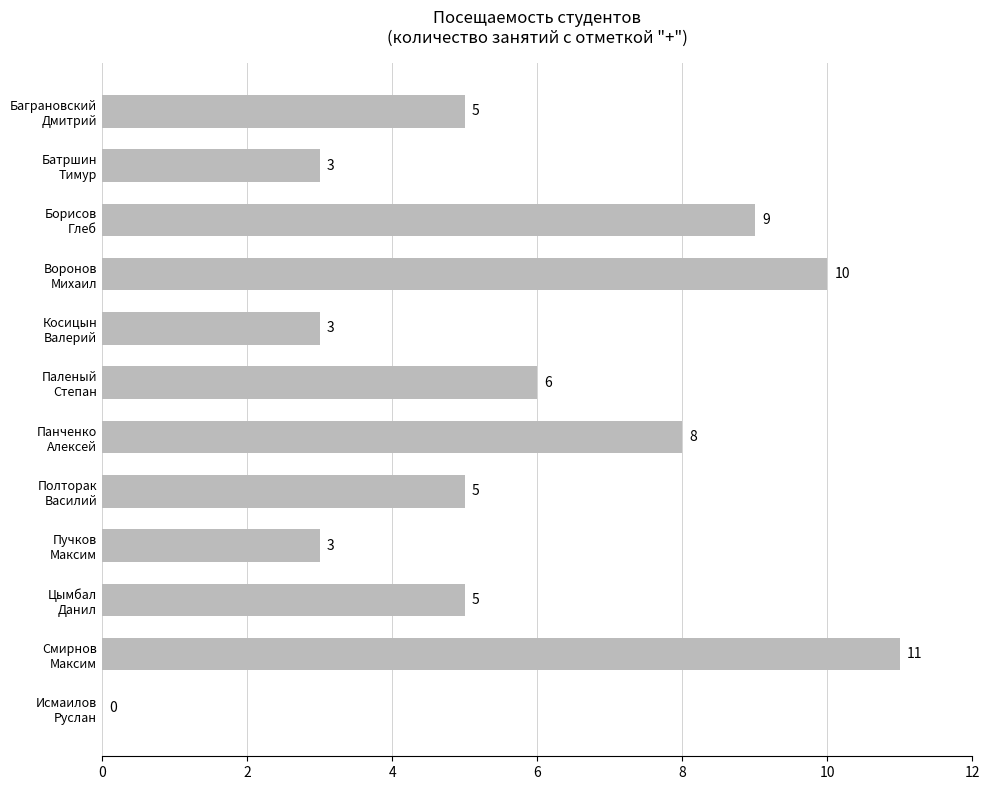

What is the average value?

6